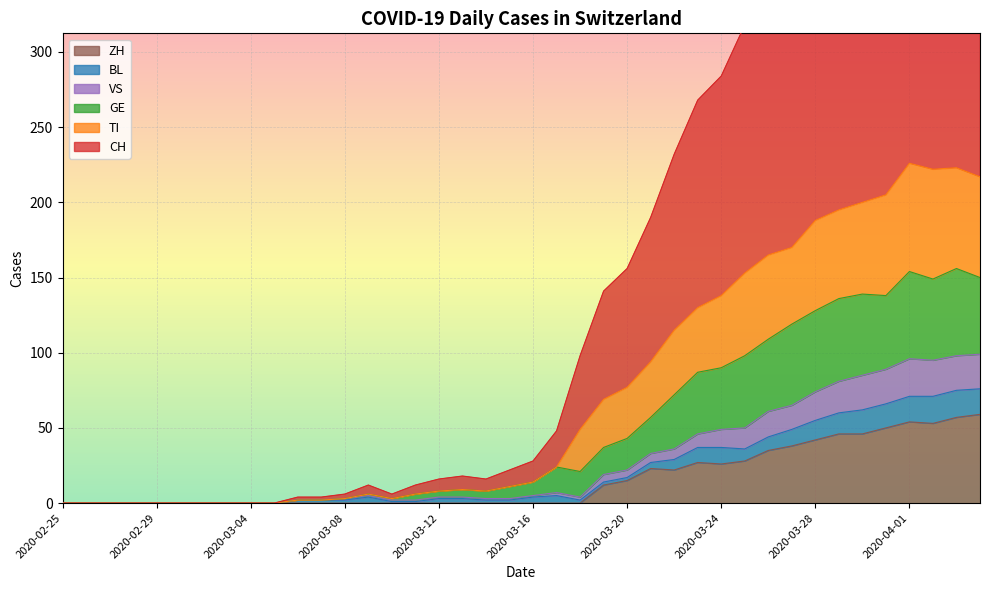

How many values in the CH series are below 28?

20